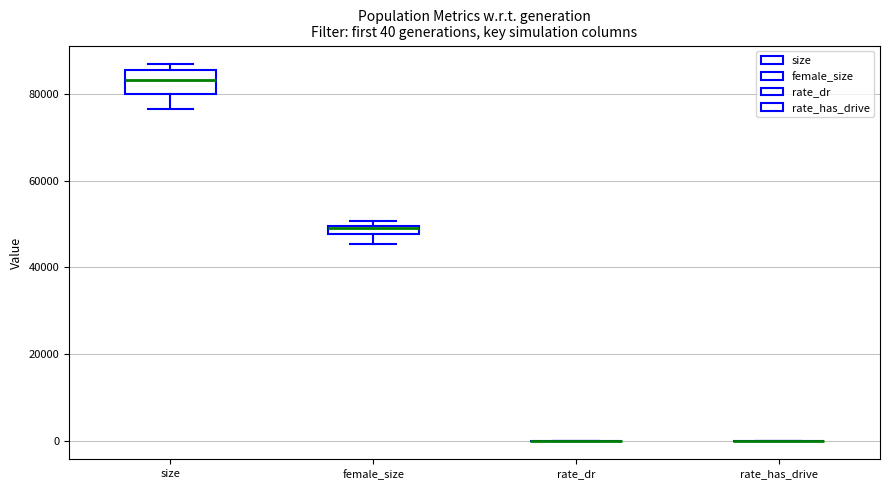

Comparing the boxes themselves (not the whiskers), which one is the tallest?

size